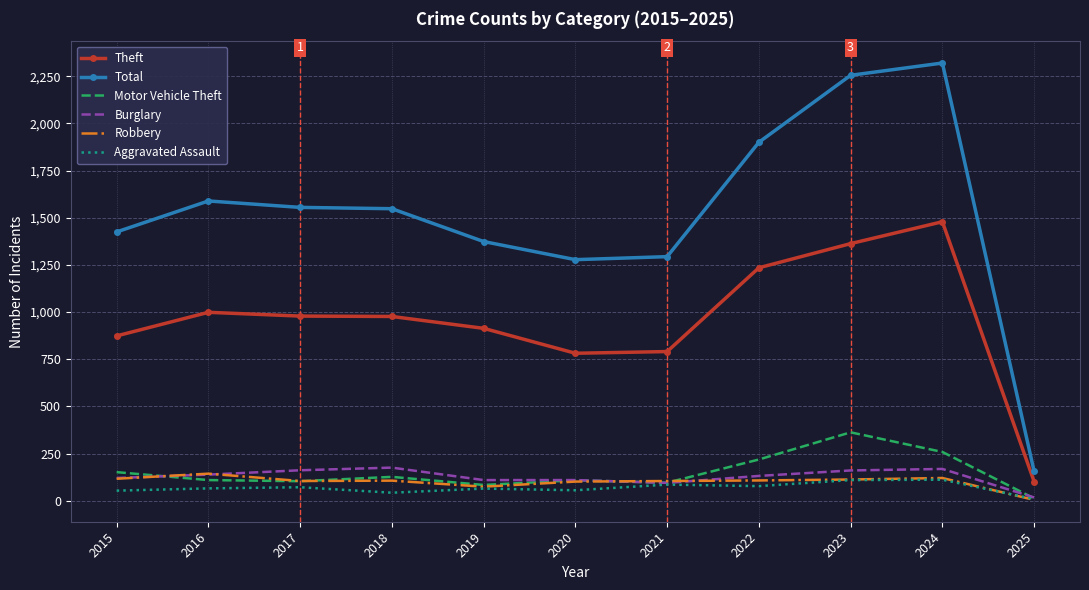

True or false: Total and Burglary intersect in this chart.

False